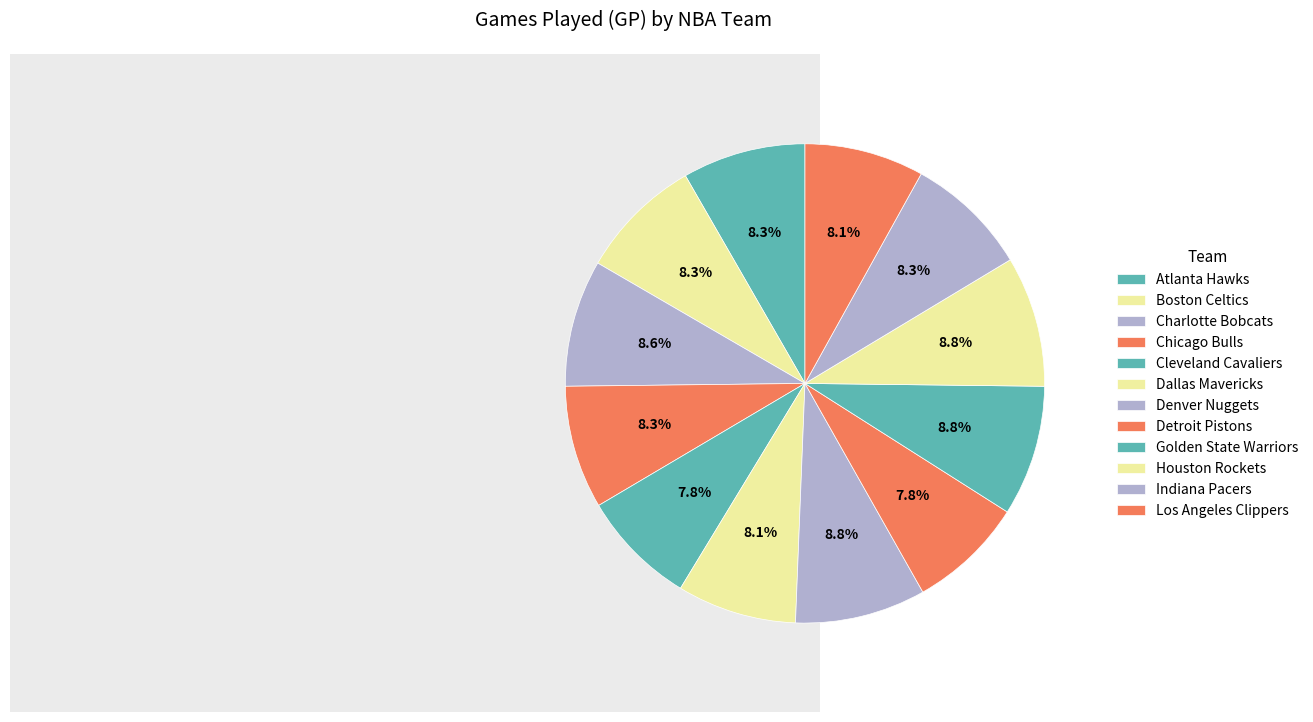

Is the sum of Atlanta Hawks and Charlotte Bobcats greater than half?

No